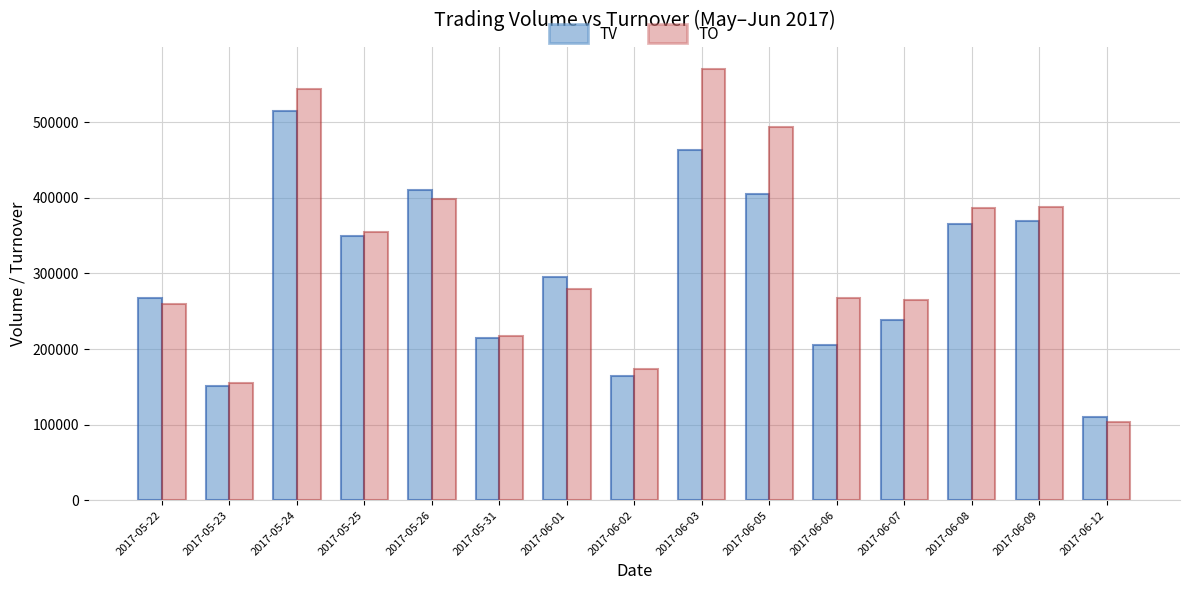

Are the bars horizontal?

No